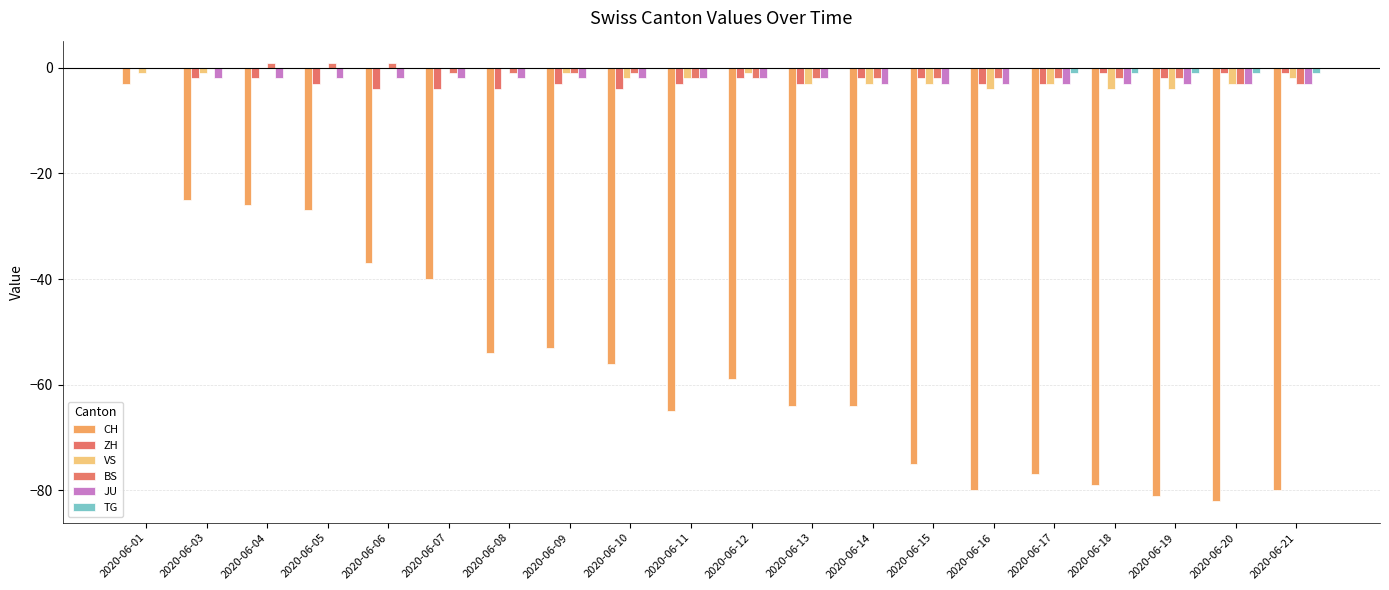

Reading left to right, list all the values displayed in this chart.

CH: 2020-06-01=-3	2020-06-03=-25	2020-06-04=-26	2020-06-05=-27	2020-06-06=-37	2020-06-07=-40	2020-06-08=-54	2020-06-09=-53	2020-06-10=-56	2020-06-11=-65	2020-06-12=-59	2020-06-13=-64	2020-06-14=-64	2020-06-15=-75	2020-06-16=-80	2020-06-17=-77	2020-06-18=-79	2020-06-19=-81	2020-06-20=-82	2020-06-21=-80
ZH: 2020-06-01=0	2020-06-03=-2	2020-06-04=-2	2020-06-05=-3	2020-06-06=-4	2020-06-07=-4	2020-06-08=-4	2020-06-09=-3	2020-06-10=-4	2020-06-11=-3	2020-06-12=-2	2020-06-13=-3	2020-06-14=-2	2020-06-15=-2	2020-06-16=-3	2020-06-17=-3	2020-06-18=-1	2020-06-19=-2	2020-06-20=-1	2020-06-21=-1
VS: 2020-06-01=-1	2020-06-03=-1	2020-06-04=0	2020-06-05=0	2020-06-06=0	2020-06-07=0	2020-06-08=0	2020-06-09=-1	2020-06-10=-2	2020-06-11=-2	2020-06-12=-1	2020-06-13=-3	2020-06-14=-3	2020-06-15=-3	2020-06-16=-4	2020-06-17=-3	2020-06-18=-4	2020-06-19=-4	2020-06-20=-3	2020-06-21=-2
BS: 2020-06-01=0	2020-06-03=0	2020-06-04=1	2020-06-05=1	2020-06-06=1	2020-06-07=-1	2020-06-08=-1	2020-06-09=-1	2020-06-10=-1	2020-06-11=-2	2020-06-12=-2	2020-06-13=-2	2020-06-14=-2	2020-06-15=-2	2020-06-16=-2	2020-06-17=-2	2020-06-18=-2	2020-06-19=-2	2020-06-20=-3	2020-06-21=-3
JU: 2020-06-01=0	2020-06-03=-2	2020-06-04=-2	2020-06-05=-2	2020-06-06=-2	2020-06-07=-2	2020-06-08=-2	2020-06-09=-2	2020-06-10=-2	2020-06-11=-2	2020-06-12=-2	2020-06-13=-2	2020-06-14=-3	2020-06-15=-3	2020-06-16=-3	2020-06-17=-3	2020-06-18=-3	2020-06-19=-3	2020-06-20=-3	2020-06-21=-3
TG: 2020-06-01=0	2020-06-03=0	2020-06-04=0	2020-06-05=0	2020-06-06=0	2020-06-07=0	2020-06-08=0	2020-06-09=0	2020-06-10=0	2020-06-11=0	2020-06-12=0	2020-06-13=0	2020-06-14=0	2020-06-15=0	2020-06-16=0	2020-06-17=-1	2020-06-18=-1	2020-06-19=-1	2020-06-20=-1	2020-06-21=-1